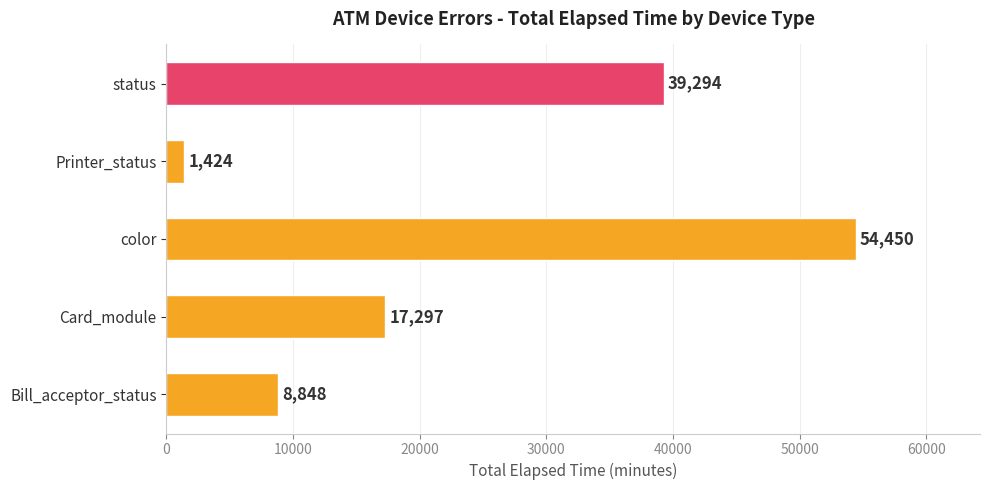

List the labels in order of value, smallest first.

Printer_status, Bill_acceptor_status, Card_module, status, color